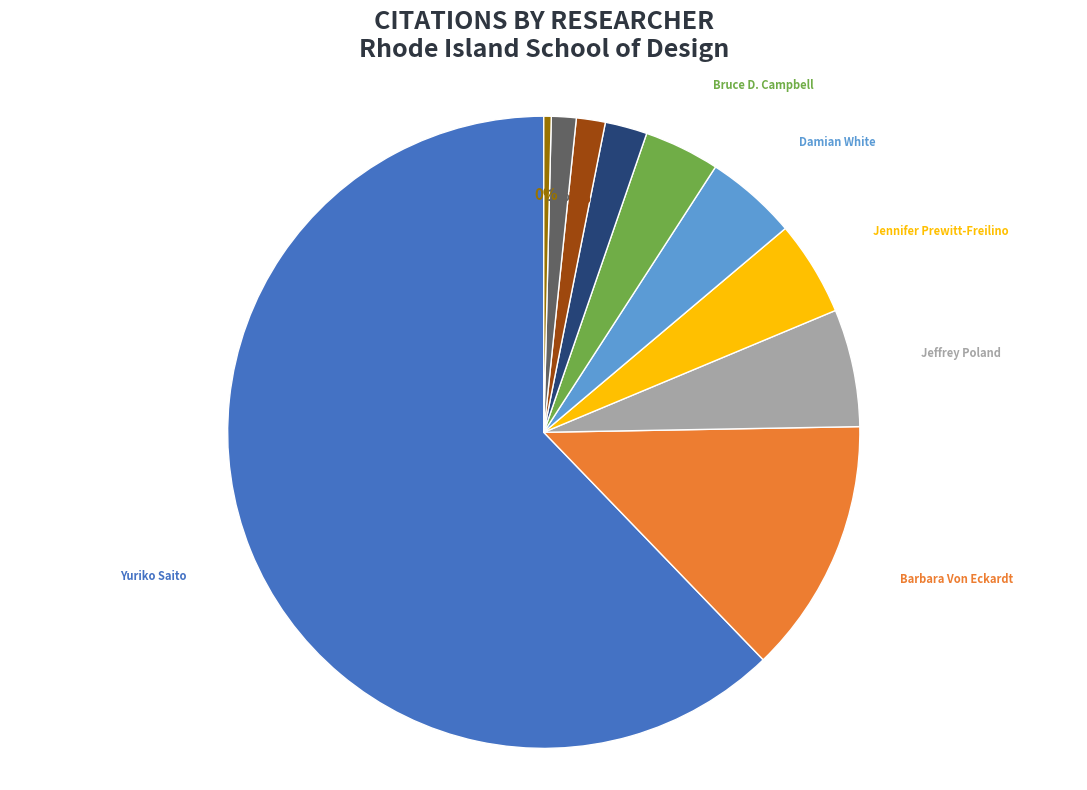

Is there any slice that represents more than half of the pie?

Yes